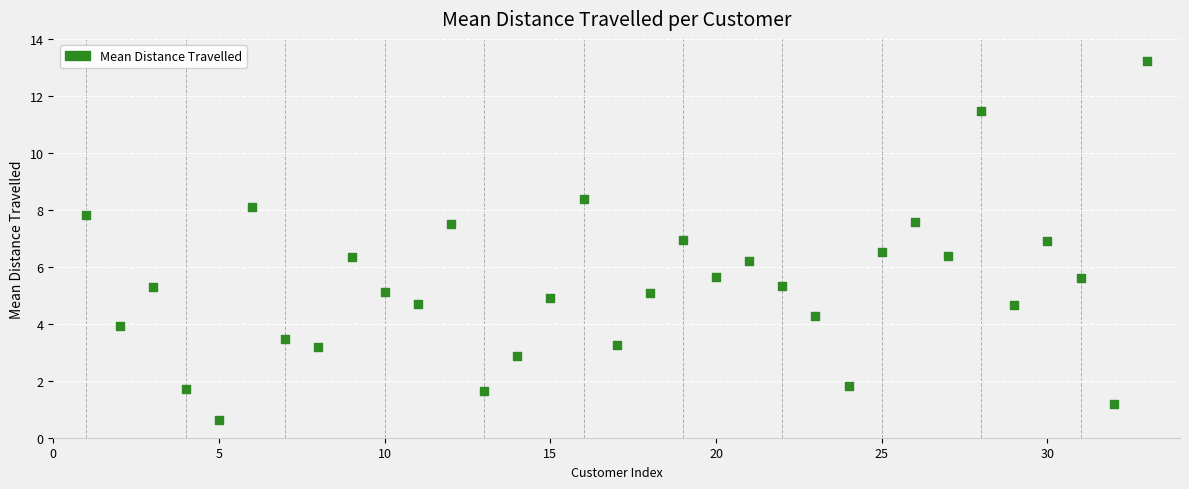

What Y value in the scatter plot is closest to 6?

6.2